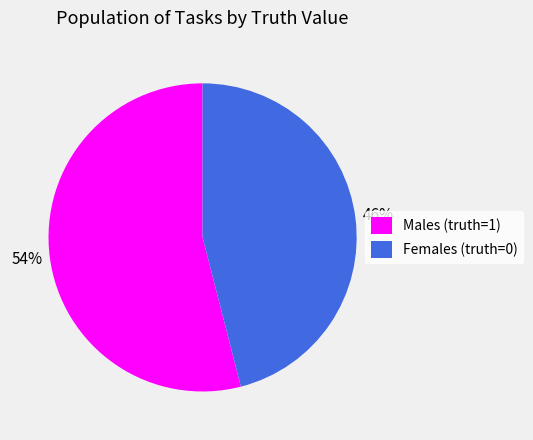

Is there a majority slice in this chart?

Yes